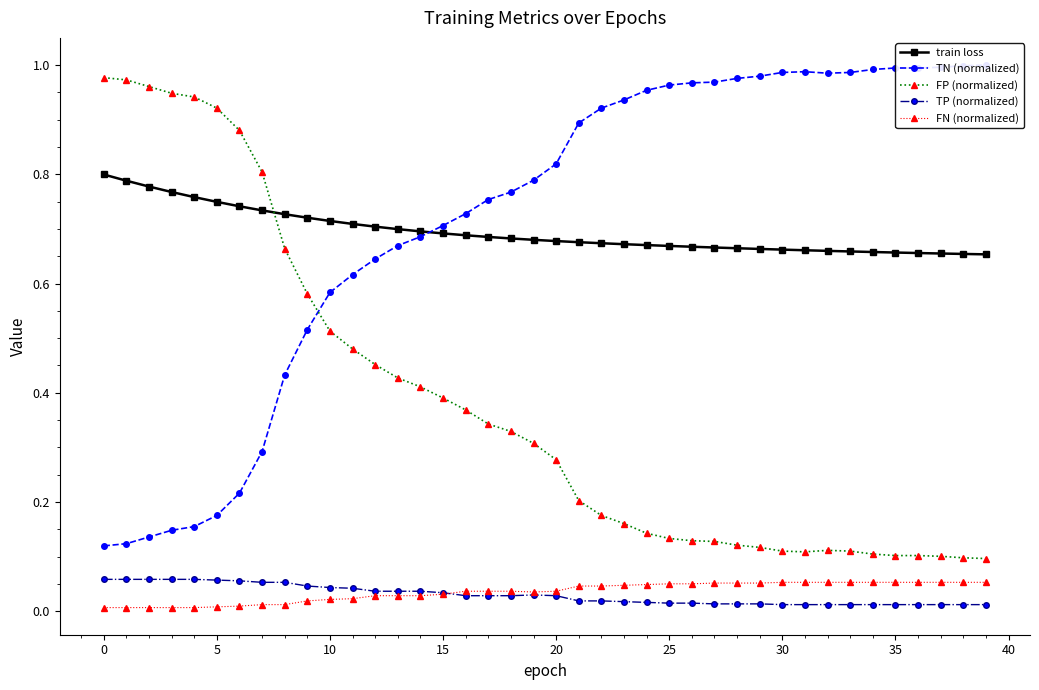

Which label corresponds to the largest value in the chart?

39